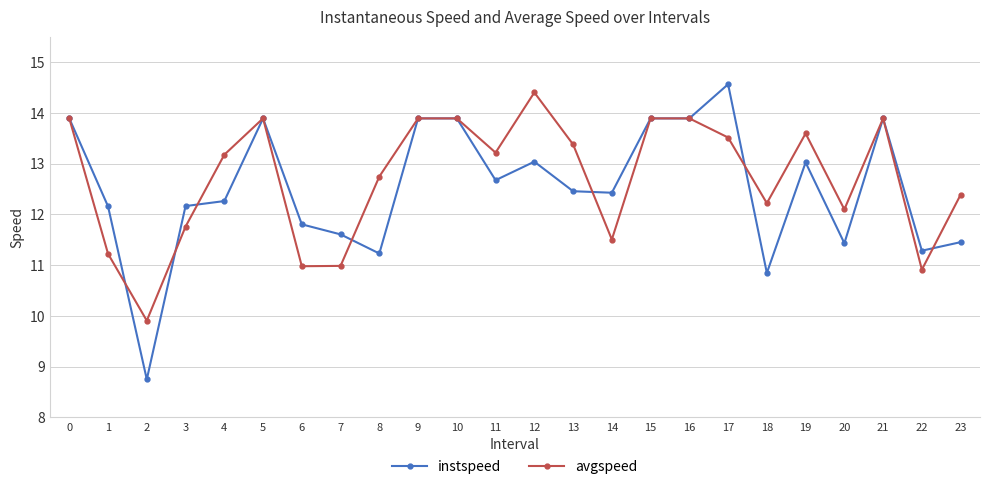

Which series ends up on top after the final intersection of avgspeed and instspeed?

avgspeed